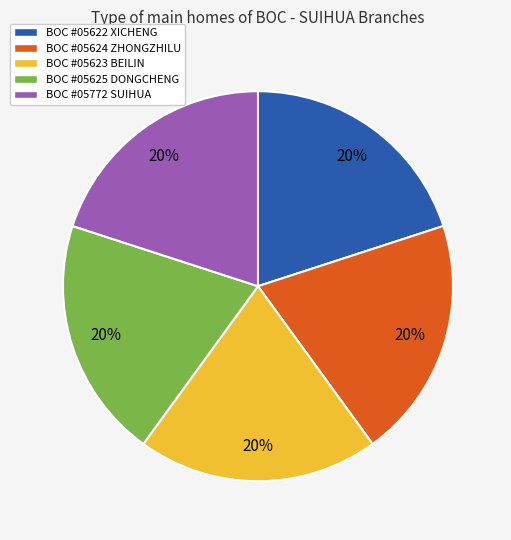

Is it true that BOC #05625 DONGCHENG is 29% of the pie?

False